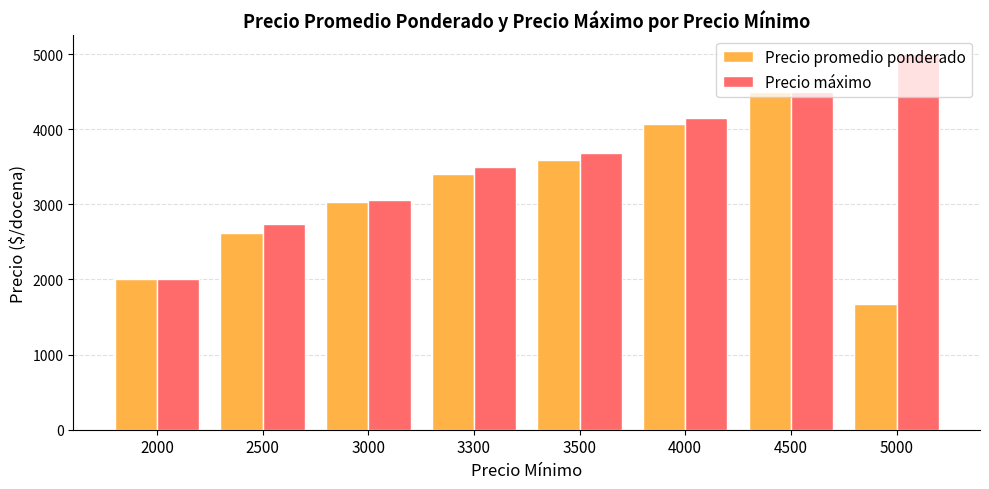

Reading left to right, transcribe all the data shown in this chart.

Precio promedio ponderado: 2000=2000	2500=2620	3000=3025	3300=3404	3500=3594	4000=4071	4500=4500	5000=1667
Precio máximo: 2000=2000	2500=2733	3000=3053	3300=3500	3500=3688	4000=4143	4500=4500	5000=5000